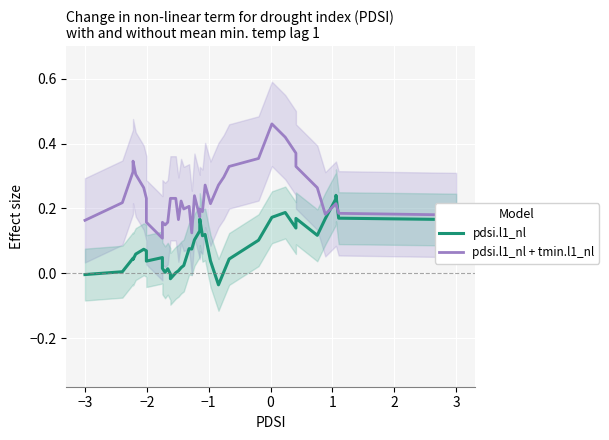

Reading left to right, extract all data points from this chart.

pdsi.l1_nl: -0.0	0.0	0.0	0.0	0.1	0.1	0.1	0.0	0.0	0.0	0.0	0.0	-0.0	-0.0	0.0	0.0	0.0	0.0	0.1	0.1	0.1	0.1	0.2	0.1	0.1	0.0	-0.0	0.0	0.0	0.1	0.2	0.2	0.1	0.2	0.1	0.2	0.2	0.2	0.2	0.2
pdsi.l1_nl + tmin.l1_nl: 0.2	0.2	0.3	0.3	0.3	0.3	0.2	0.2	0.1	0.2	0.1	0.2	0.2	0.2	0.2	0.2	0.2	0.2	0.2	0.1	0.2	0.2	0.2	0.2	0.3	0.2	0.3	0.3	0.3	0.4	0.5	0.4	0.4	0.3	0.3	0.2	0.2	0.2	0.2	0.2